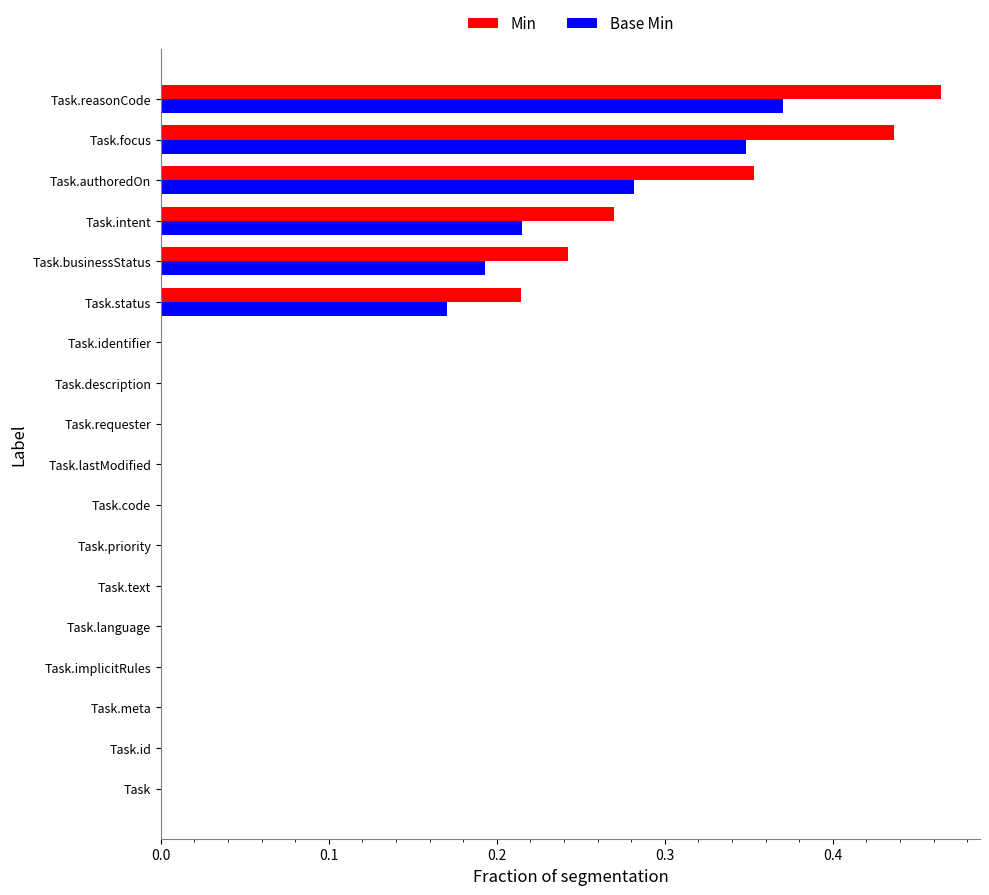

Which series changed the most between Task.description and Task.authoredOn?

Min